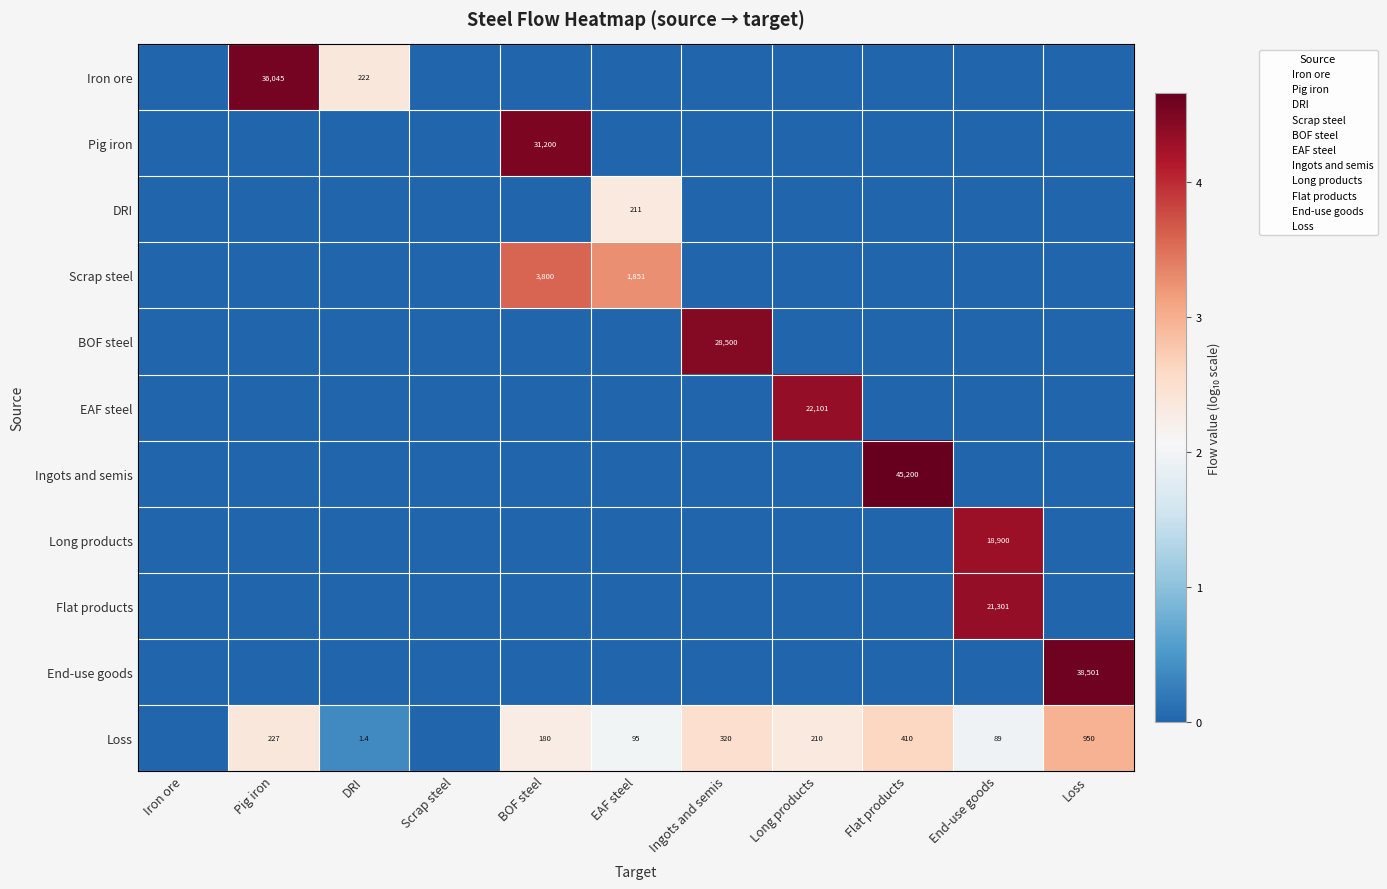

Rank the series by their maximum value, from lowest to highest.

DRI, Loss, Scrap steel, Long products, Flat products, EAF steel, BOF steel, Pig iron, Iron ore, End-use goods, Ingots and semis